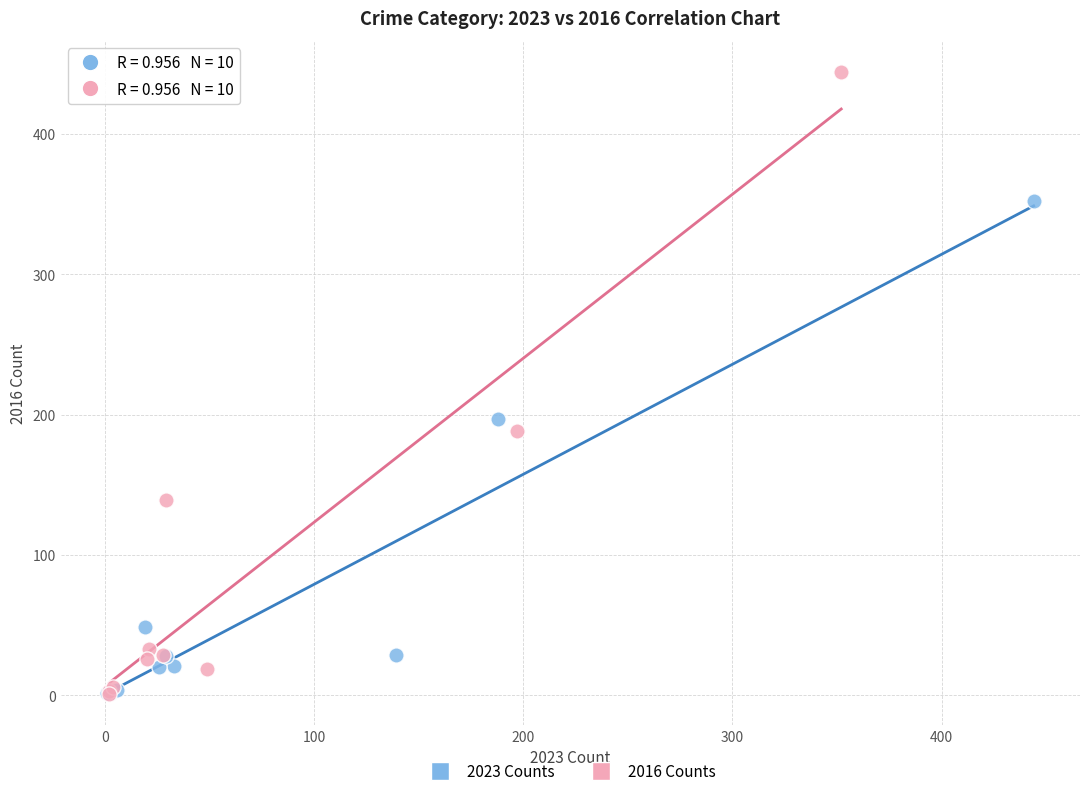

Which series contains the highest Y value?

2016 Counts